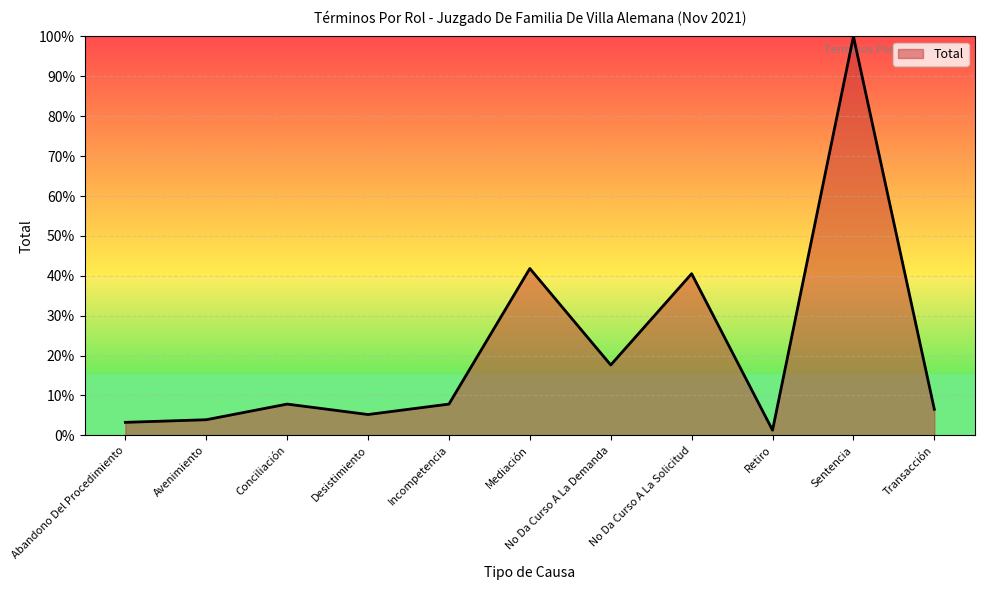

What position from the right is No Da Curso A La Demanda?

5